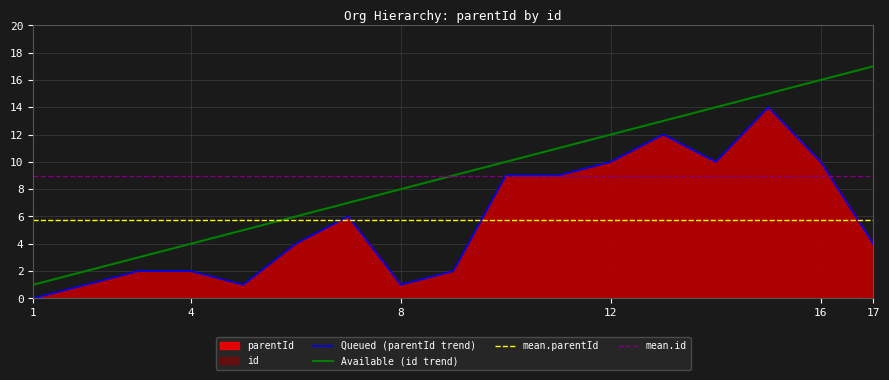

True or false: mean.id has a value of 9.0 at 12.

True